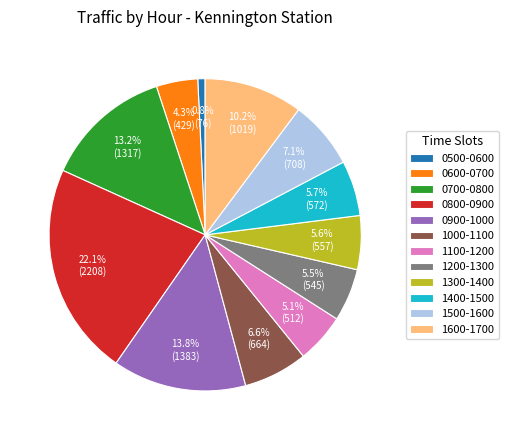

How many slices are in this pie chart?

12